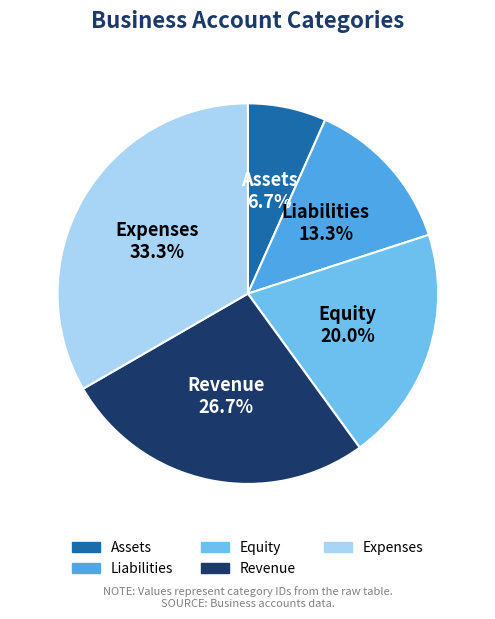

To the nearest percent, what is the difference between the largest and smallest slice percentages?

27%